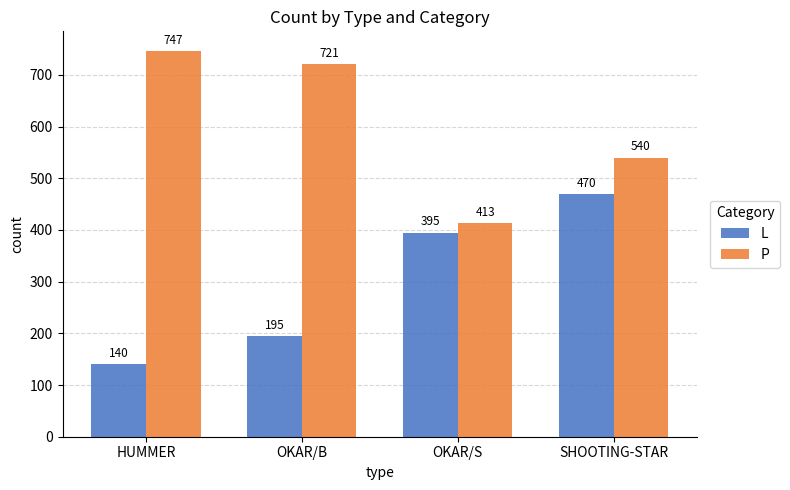

The value of P at OKAR/S is 693. True or false?

False